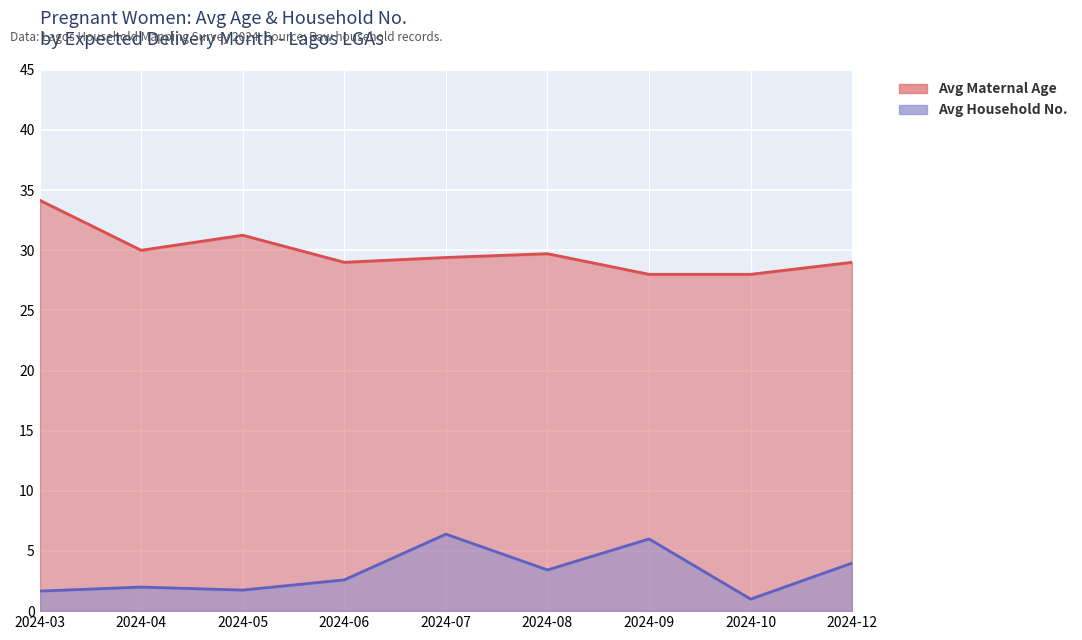

At 2024-07, list the series in order from largest to smallest.

Avg Maternal Age, Avg Household No